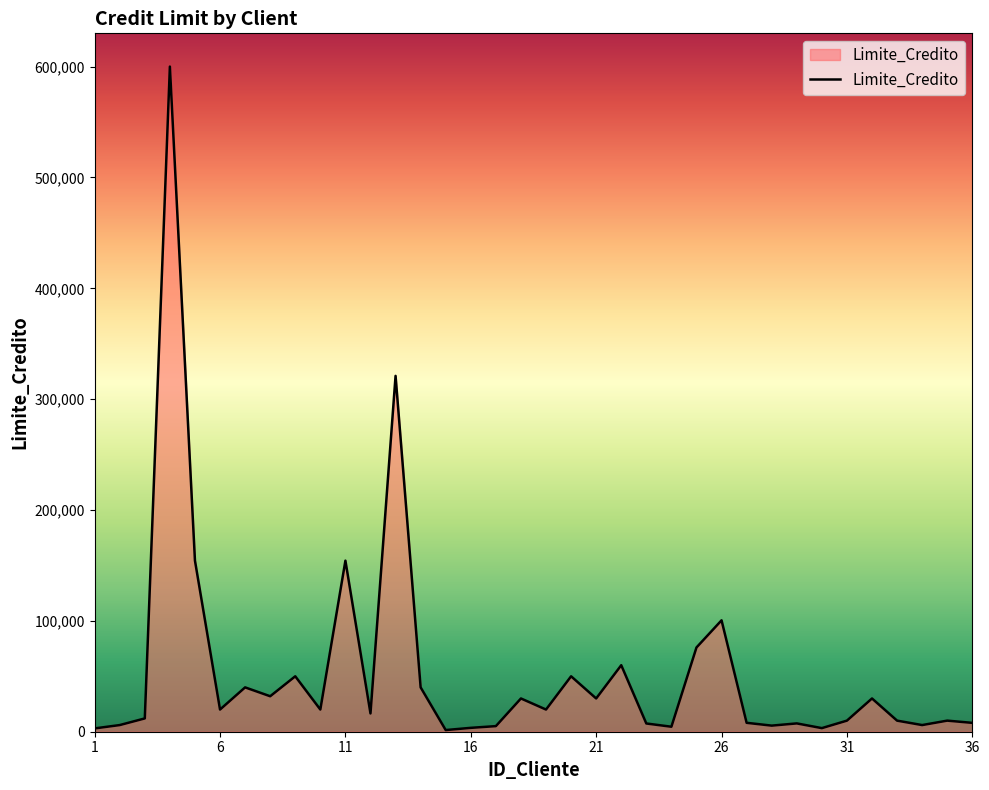

What is the maximum value shown in the chart?

600000